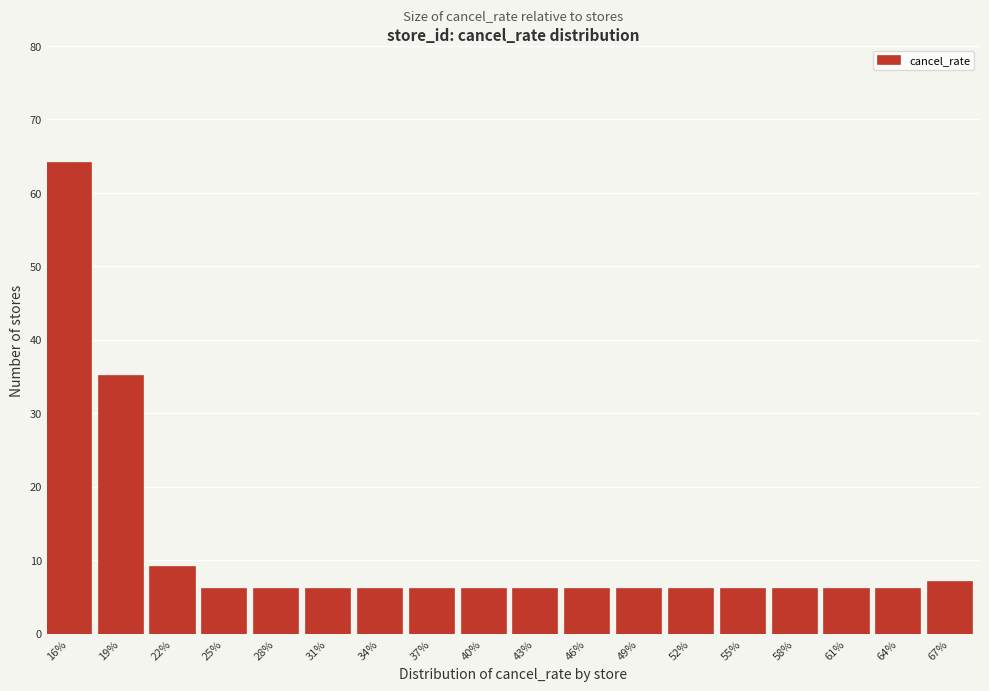

Reading left to right, extract all data points from this chart.

64	35	9	6	6	6	6	6	6	6	6	6	6	6	6	6	6	7